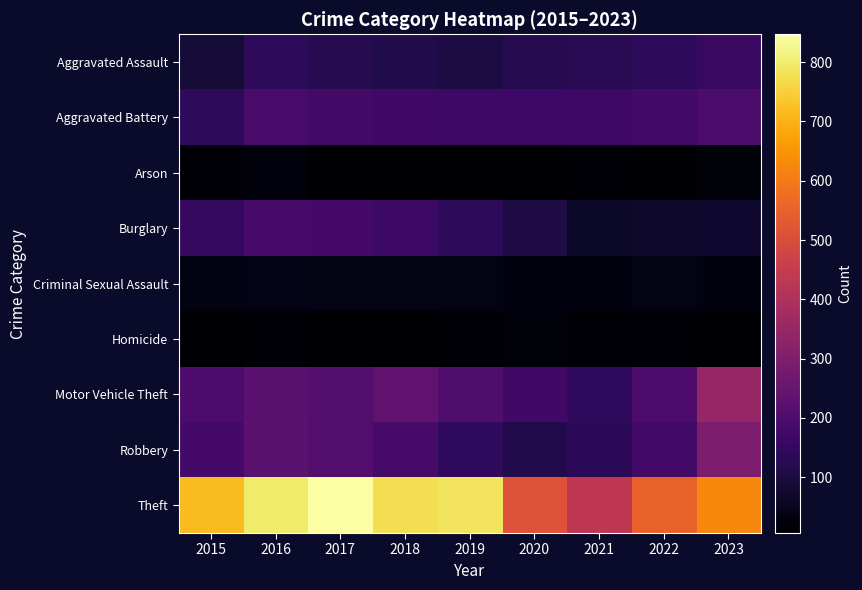

Which series has the largest total across all categories?

Theft